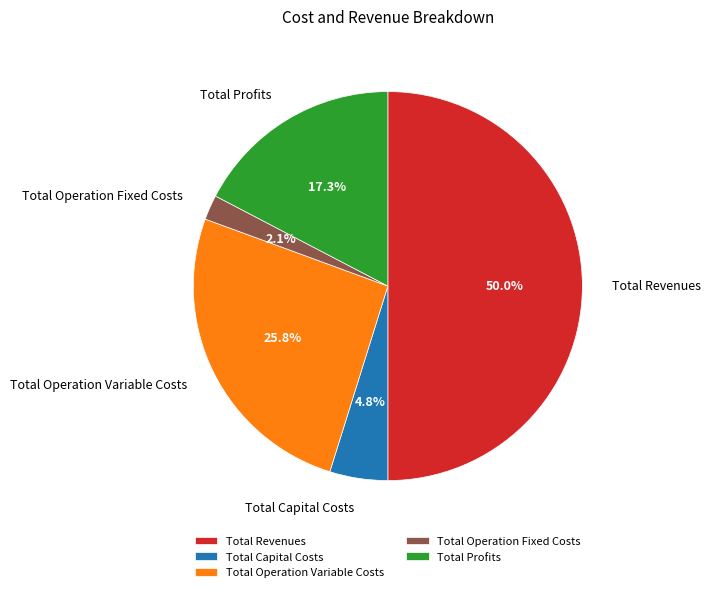

Do Total Revenues and Total Profits together represent more than half of the pie?

Yes